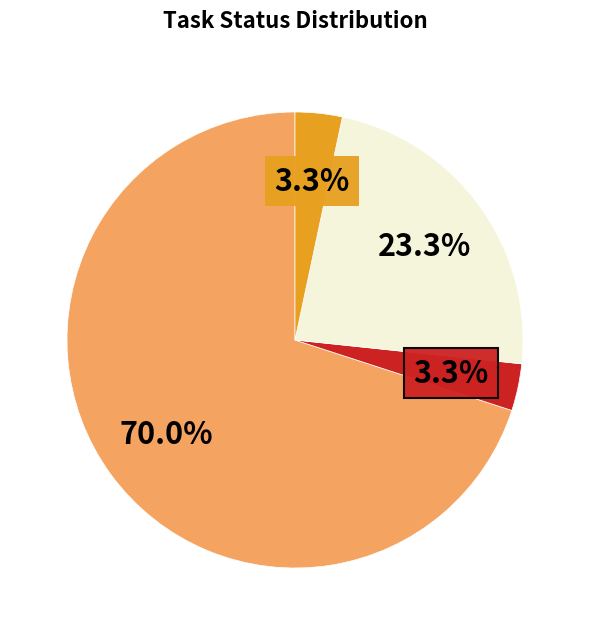

Does any single category account for the majority?

Yes